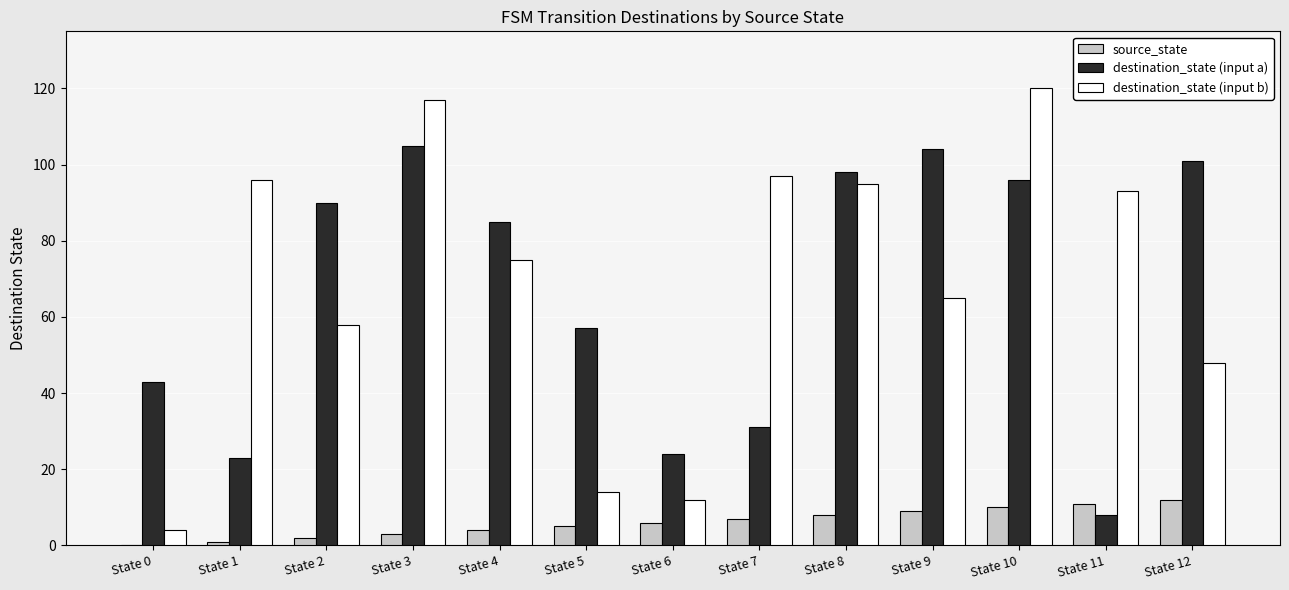

Which series changed the most between State 3 and State 4?

destination_state (input b)